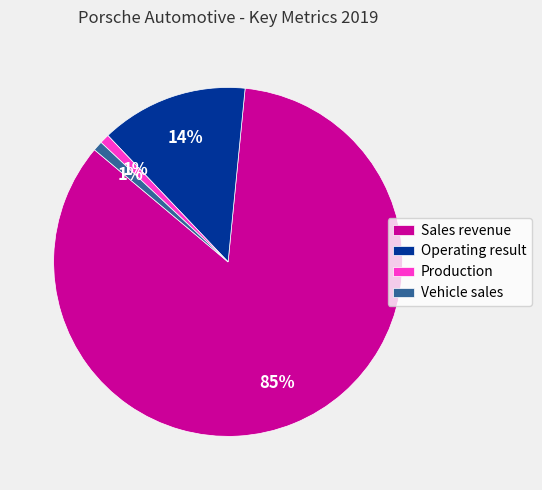

What percentage is the Vehicle sales slice, to the nearest percent?

1%